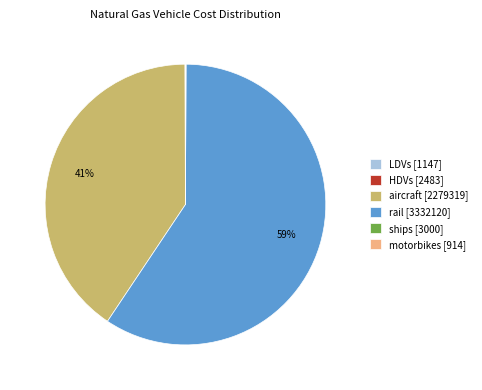

Which category accounts for the majority?

rail